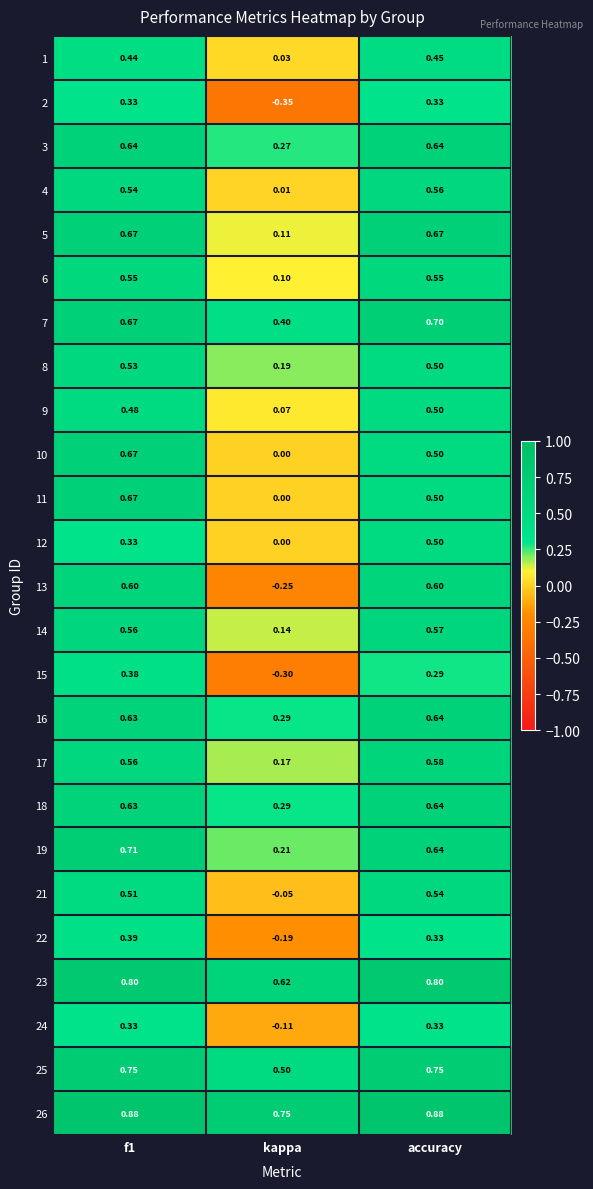

Which category has the lowest value across all series?

kappa